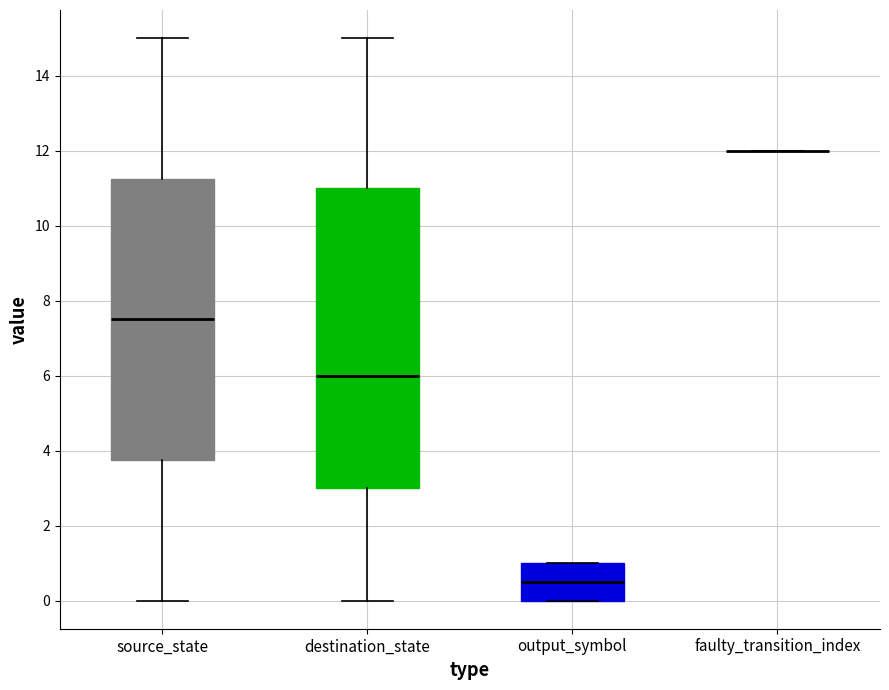

Reading left to right, read every box against the y-axis: the position of its median line, the range the box covers, and the ends of its whiskers. The values are not printed on the chart, so give them approximately, as read against the axis.

source_state: median 7.6, box 3.8 to 11.2, whiskers 0.0 to 15.0
destination_state: median 6.0, box 3.0 to 11.0, whiskers 0.0 to 15.0
output_symbol: median 0.6, box 0.0 to 1.0, whiskers 0.0 to 1.0
faulty_transition_index: box collapsed to a line at 12.0, whiskers 12.0 to 12.0